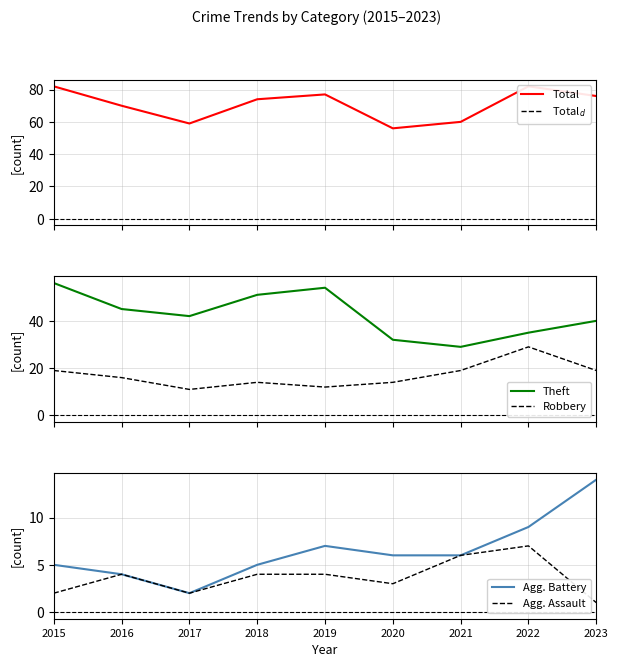

What is the difference between the Theft values at 2017 and 2022?

7